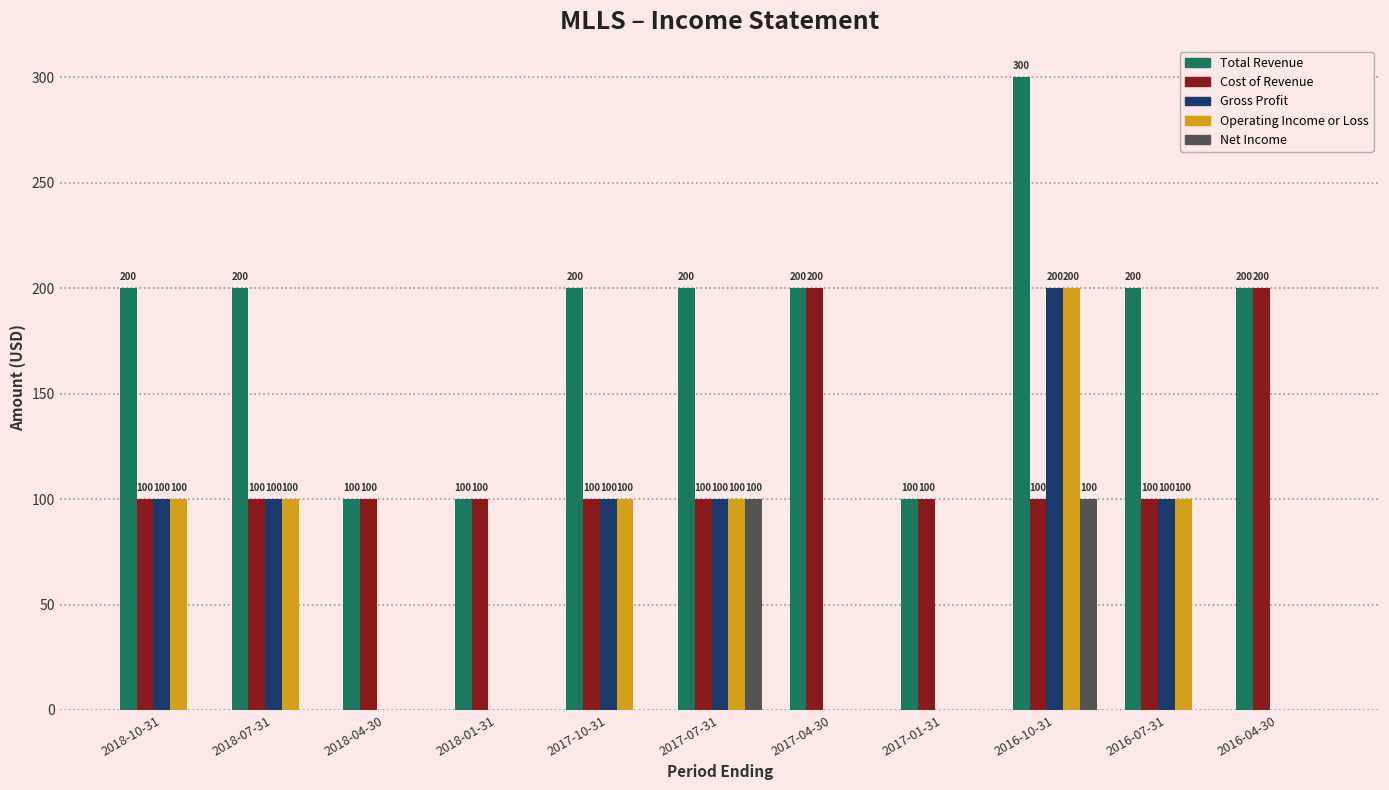

What is the sum of the Operating Income or Loss values at 2017-07-31 and 2016-04-30?

100